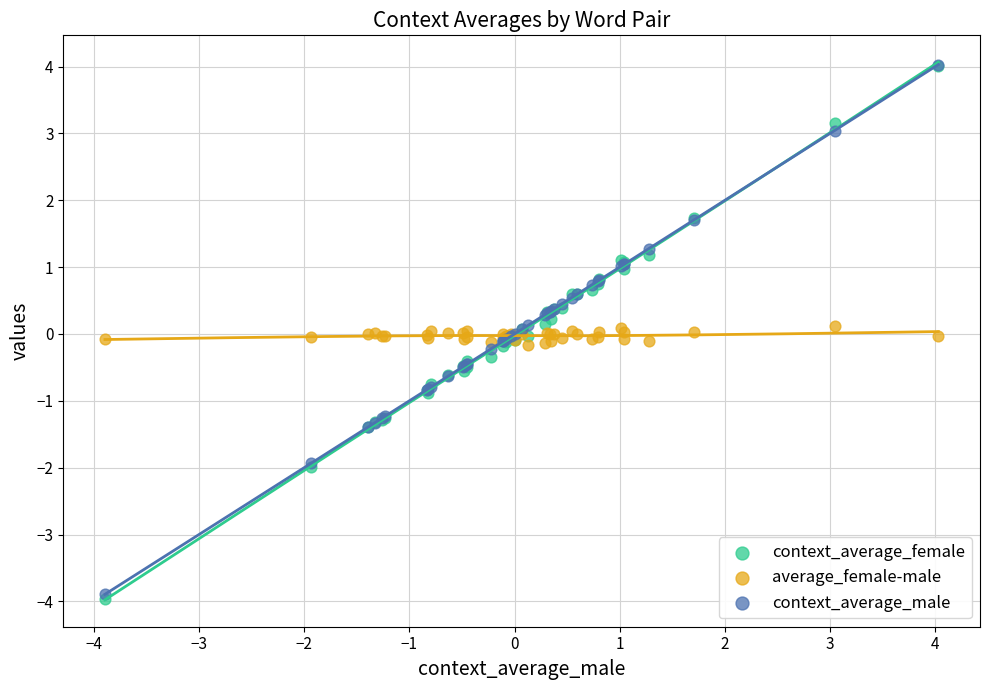

Which series has the largest Y range (max minus min)?

context_average_female